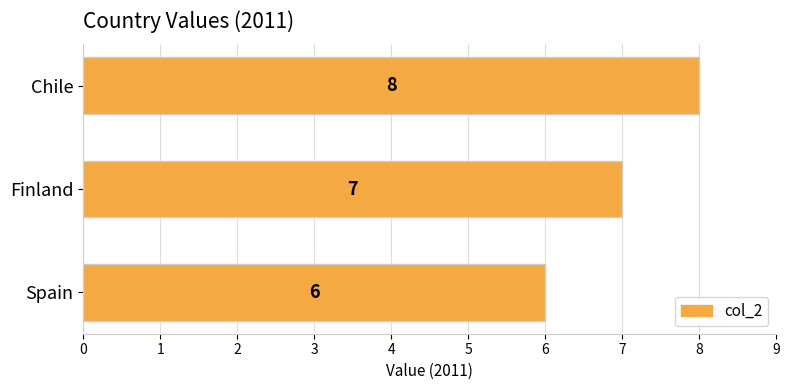

Reading bottom to top, transcribe all the data shown in this chart.

Spain=6	Finland=7	Chile=8